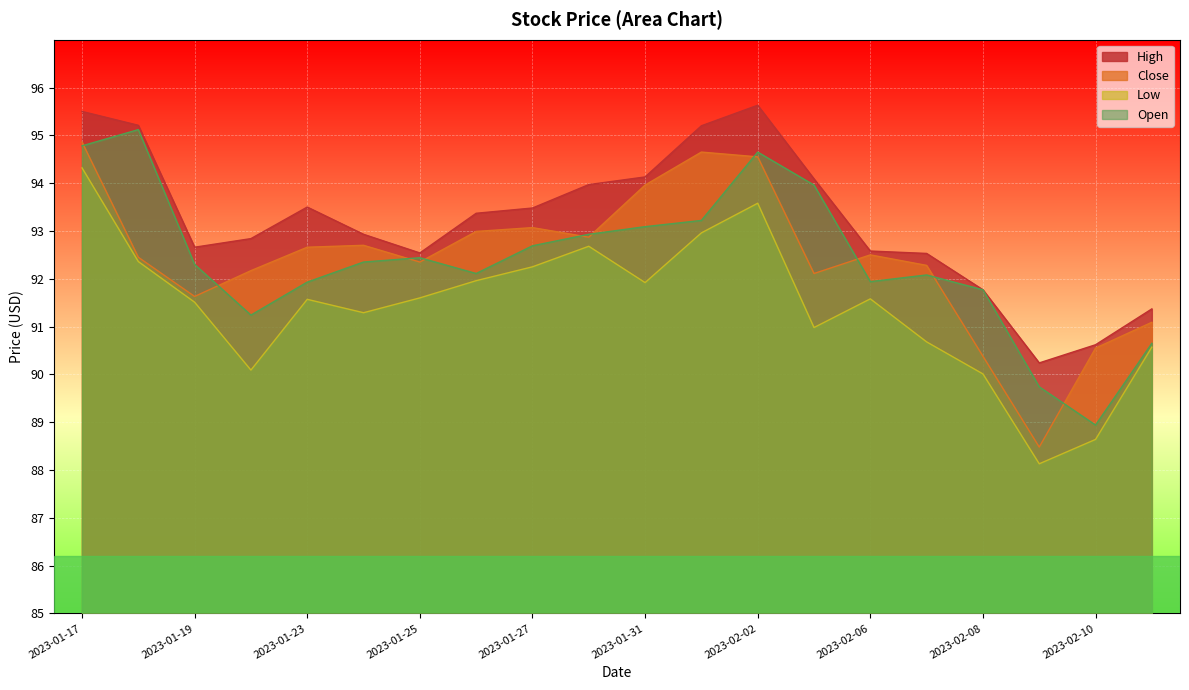

At which label does High reach its peak?

2023-02-02